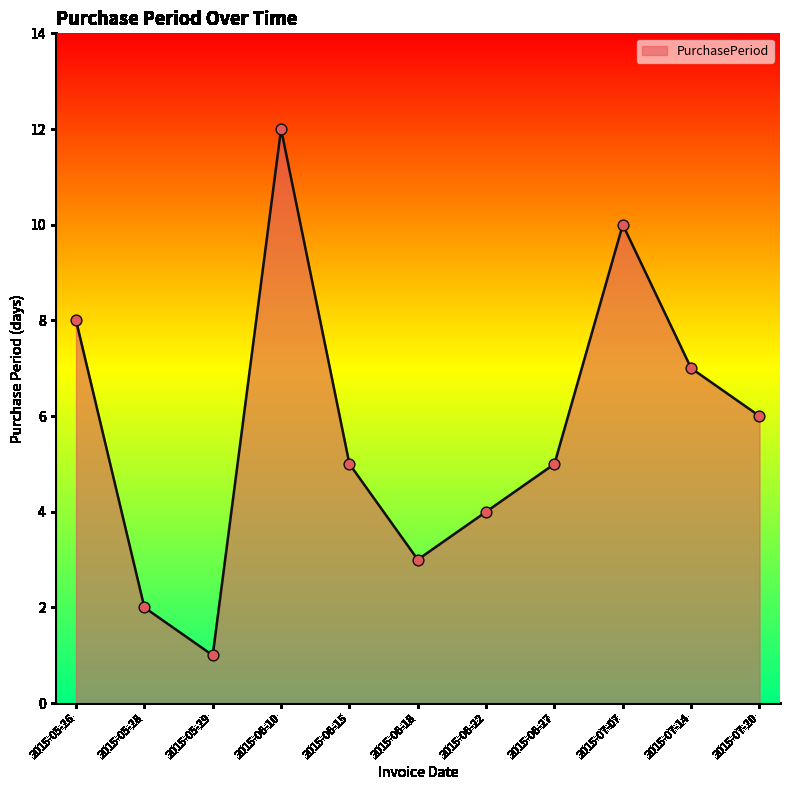

Approximately how many times larger is the value at 2015-05-28 compared to 2015-07-07?

0.2